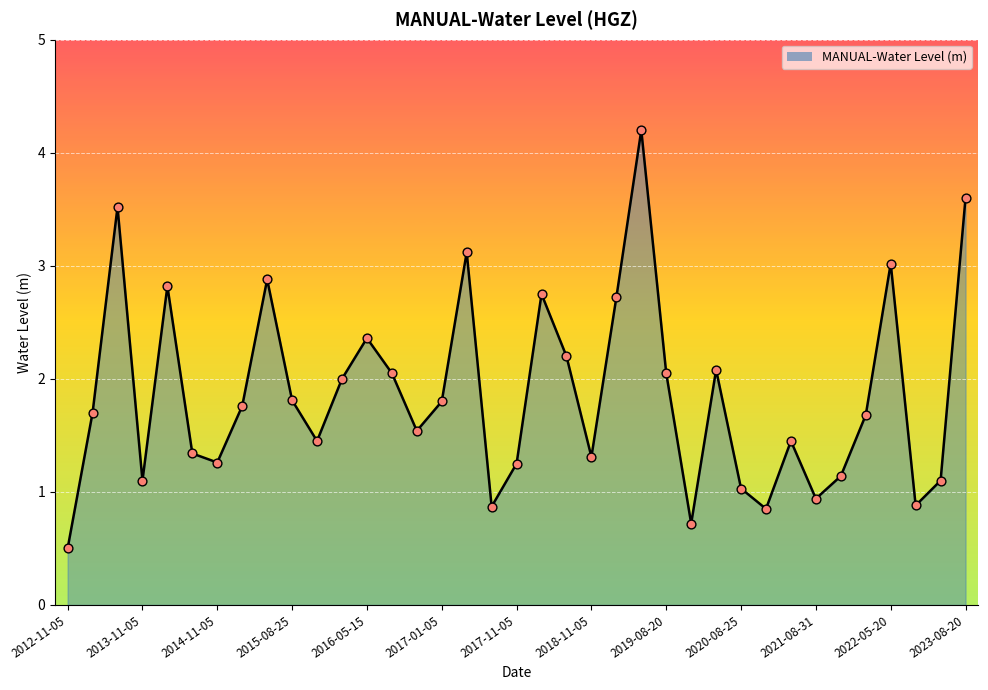

What is the difference between the maximum and minimum values?

3.7